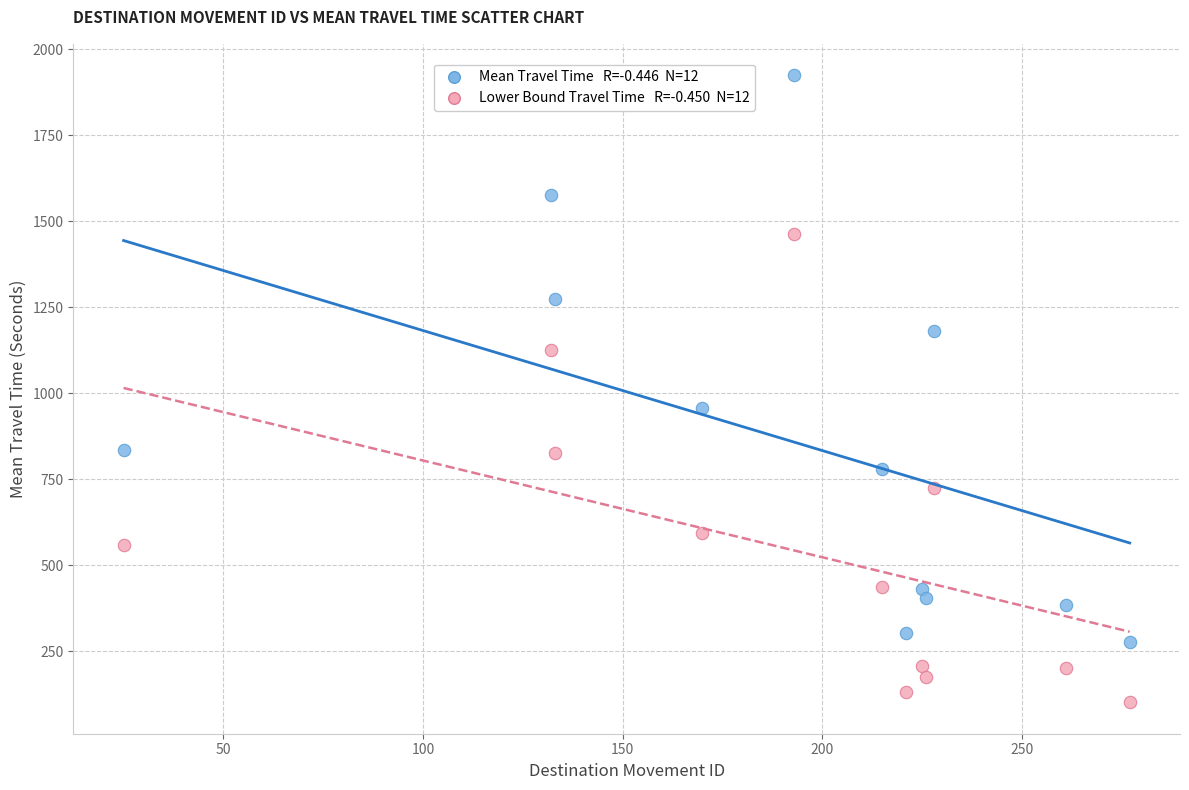

Across all series, what Y value is closest to 1013?

958